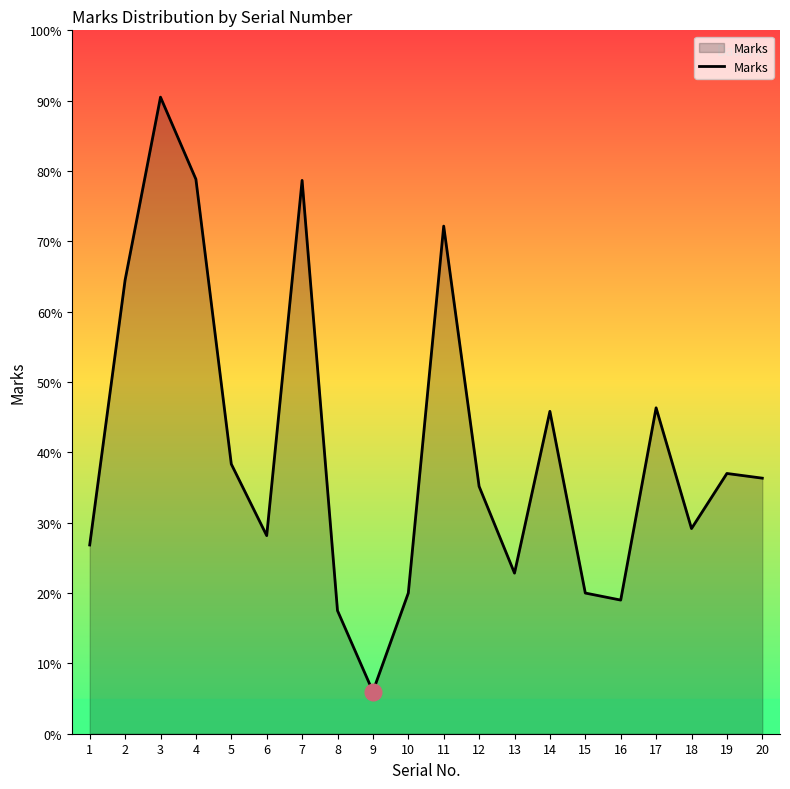

How many lines are shown in the chart?

1